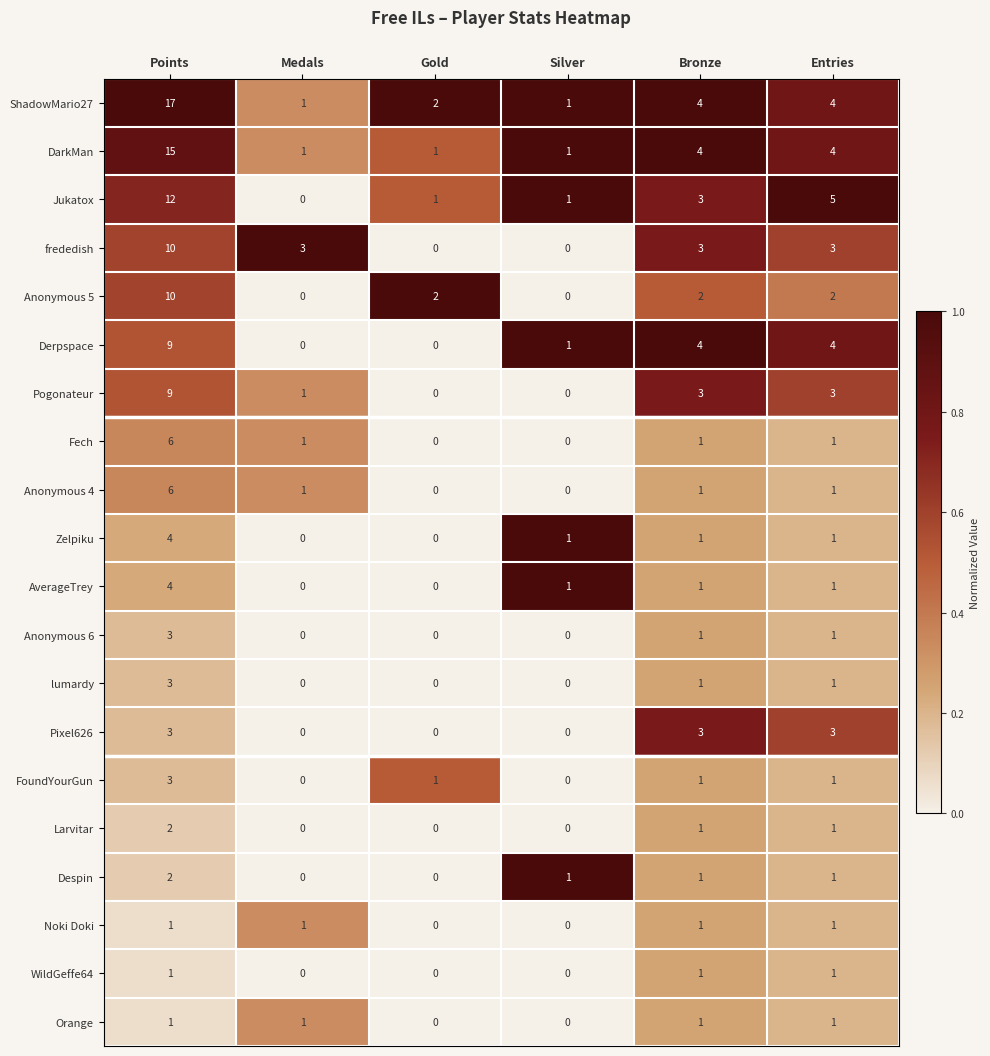

Which series has the largest total across all categories?

ShadowMario27